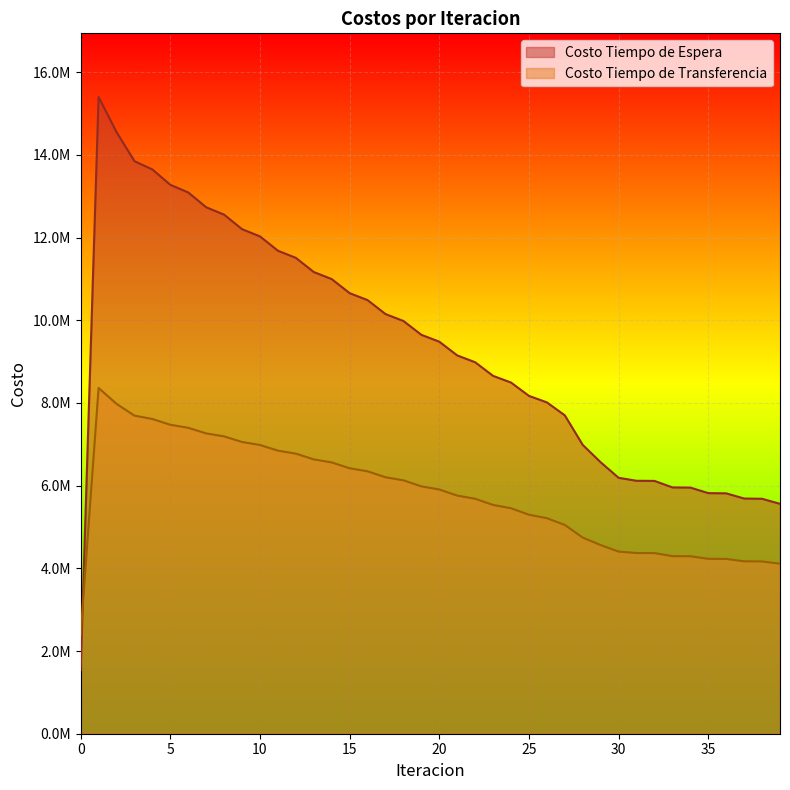

How many values in the Costo Tiempo de Transferencia series are below 5906510?

20